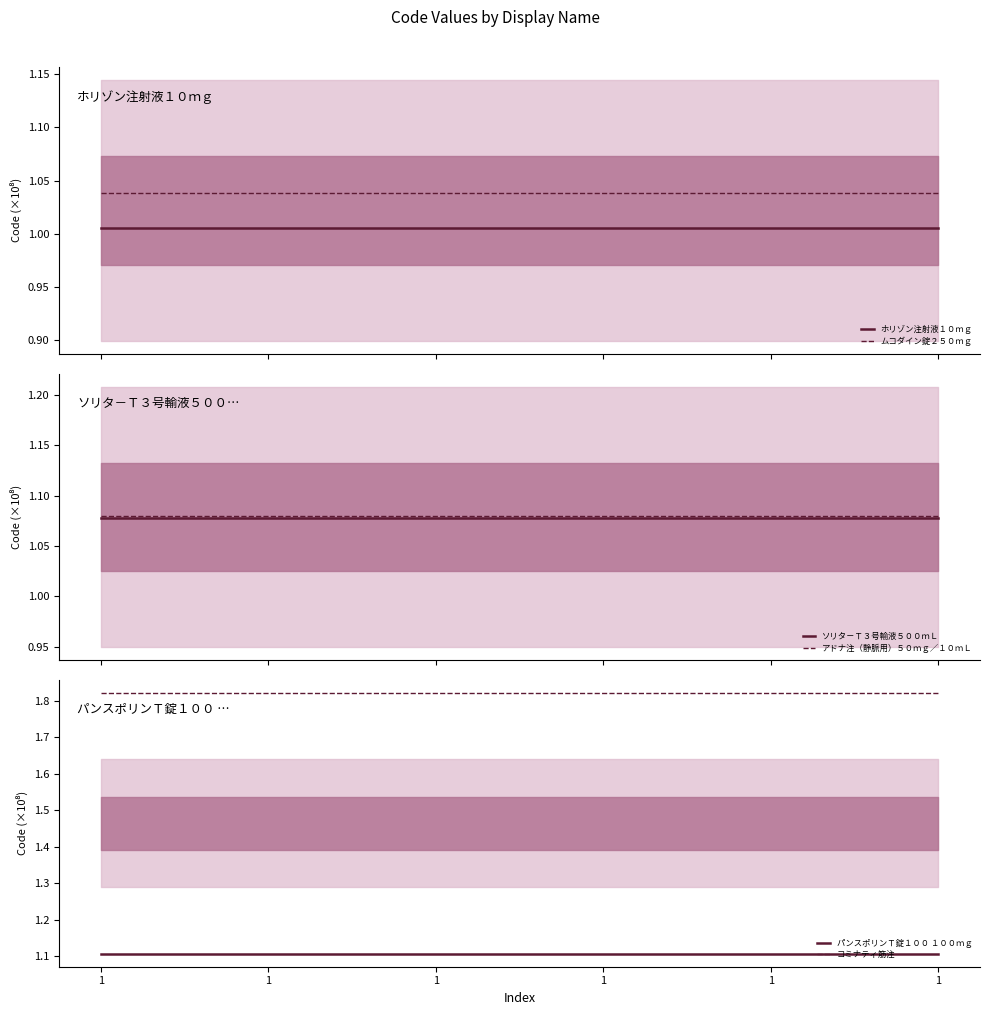

What is the spread (max minus min) of values at 1?

0.8